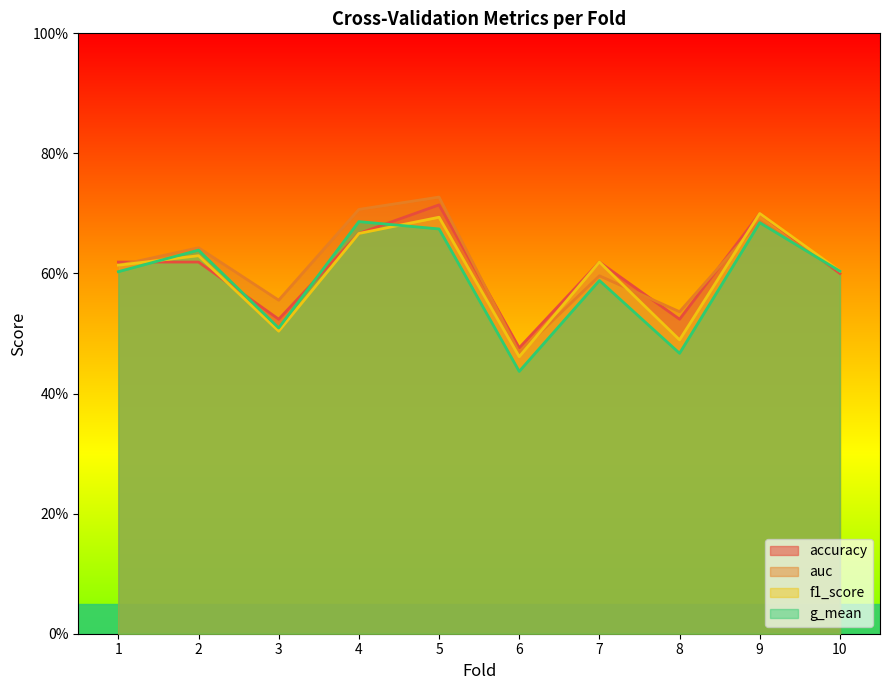

At 2, list the series in order from largest to smallest.

auc, g_mean, f1_score, accuracy